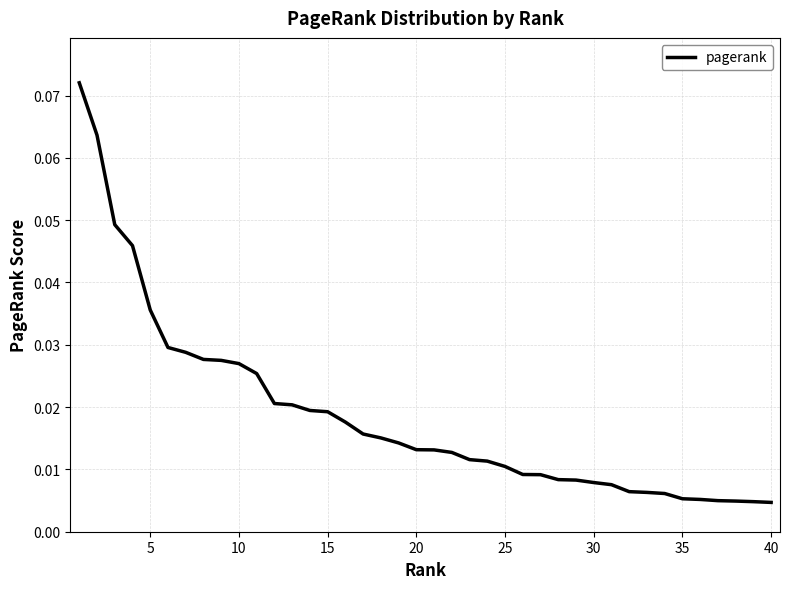

Between 10 and 5, which is larger?

5